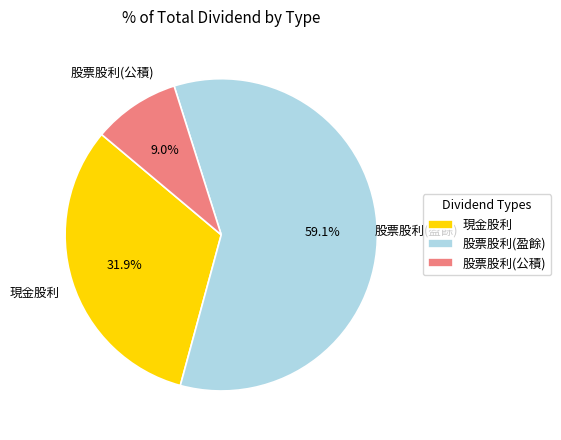

What percentage is the 現金股利 slice, to the nearest percent?

32%